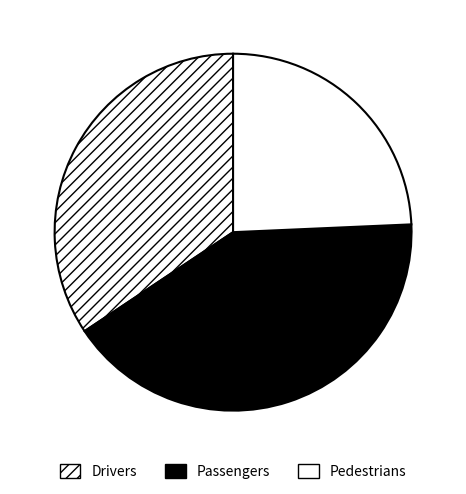

Which slice is the smallest?

Pedestrians